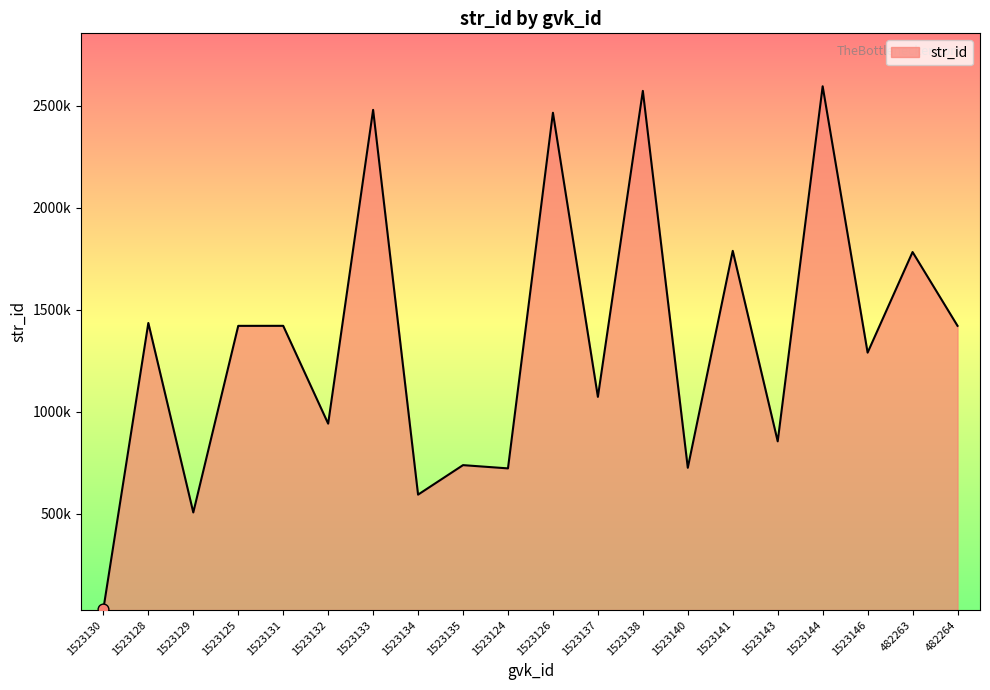

Between 1523126 and 482264, which is larger?

1523126